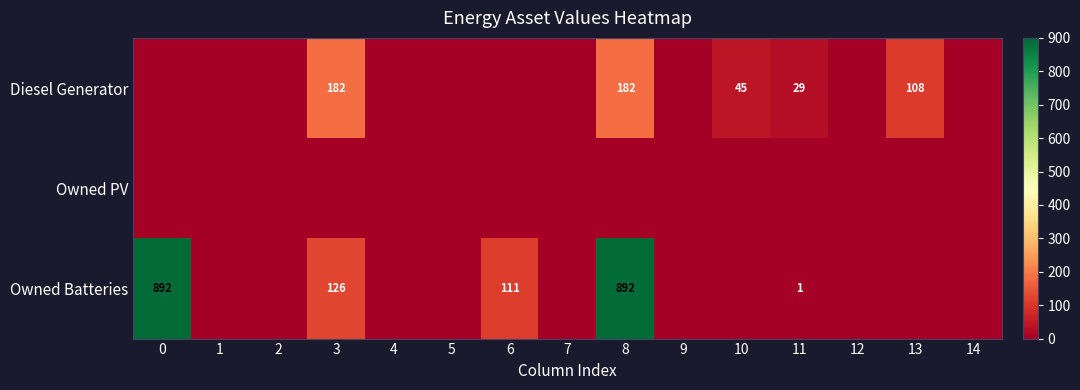

At how many categories does at least one series exceed 82?

5